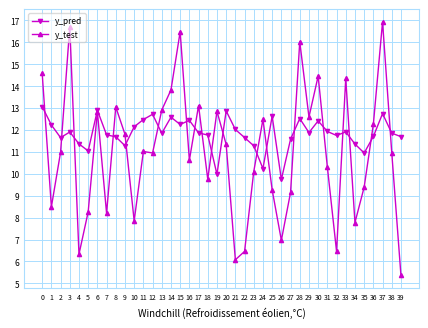

Which series has the widest spread of values?

y_test